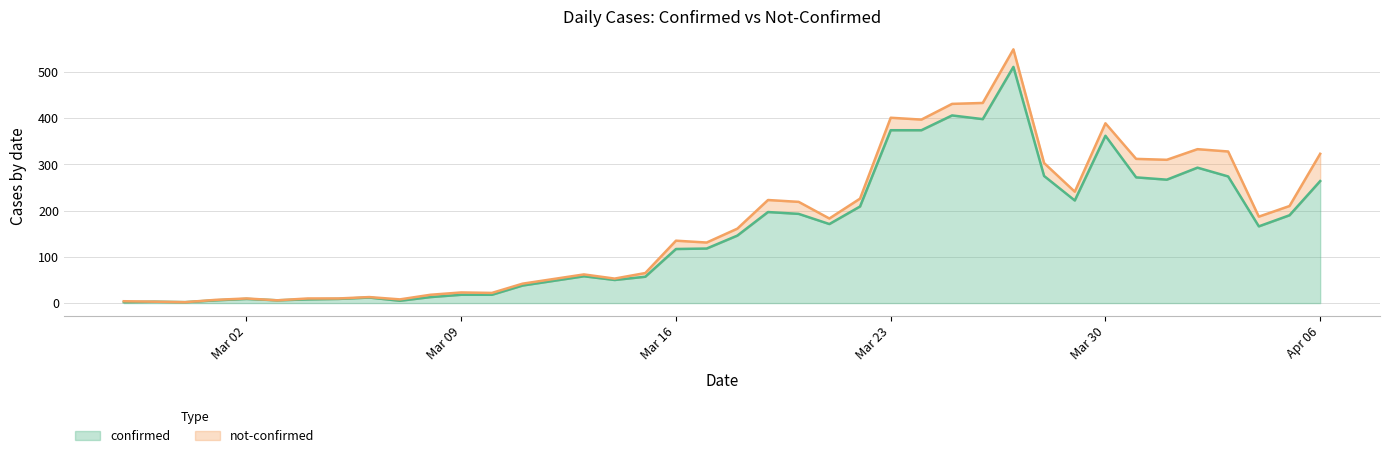

How many interior local valleys (lower than both neighbors) does the data have?

9